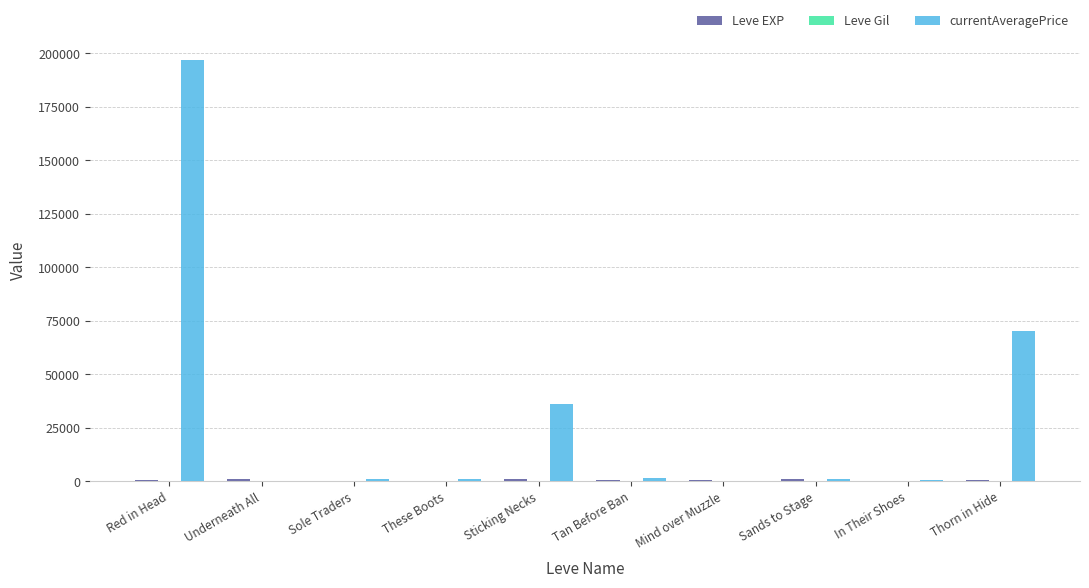

At which category is the sum across all series the highest?

Red in Head